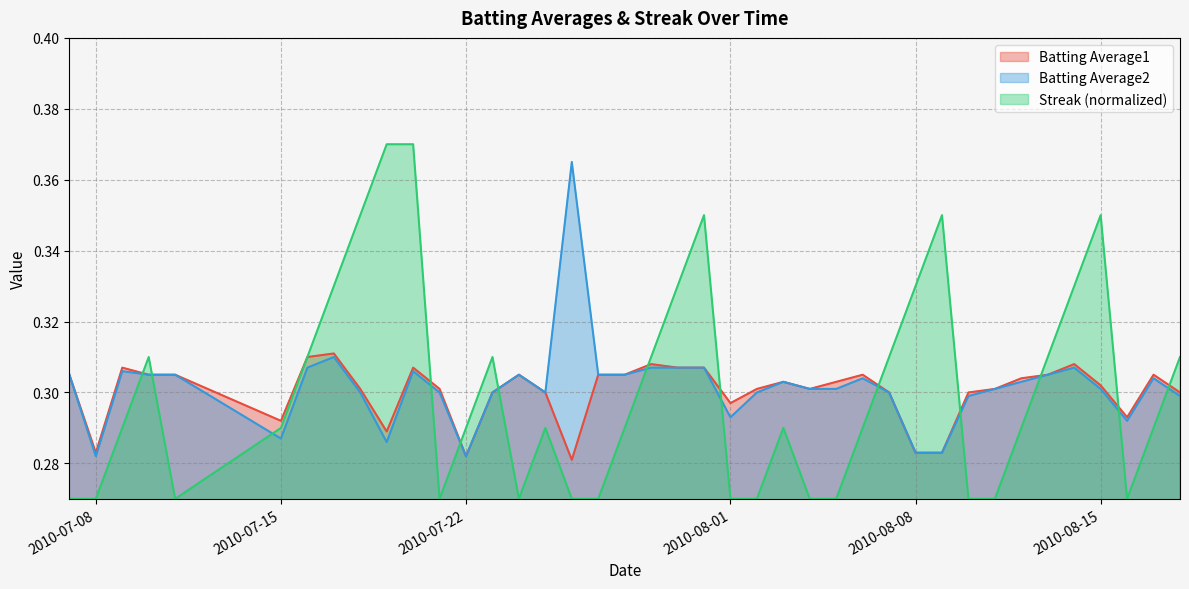

Which series has the largest range (max minus min)?

Streak (normalized)